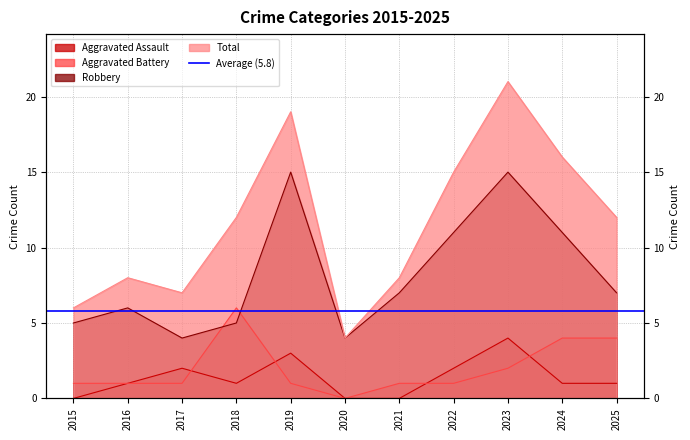

Which category has the highest value in the Aggravated Assault series?

2023